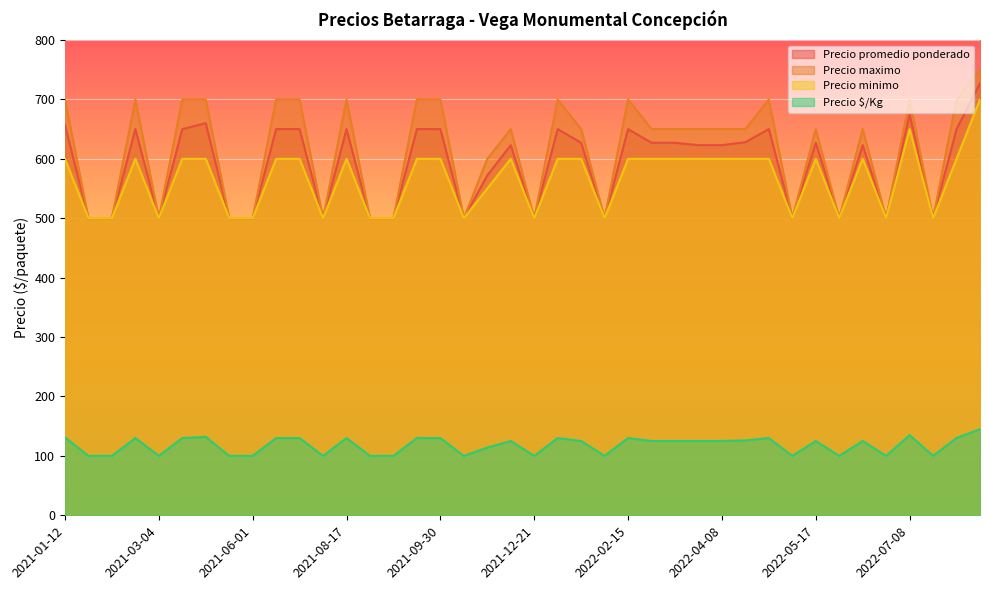

How many Precio minimo values are between 500 and 600?

38